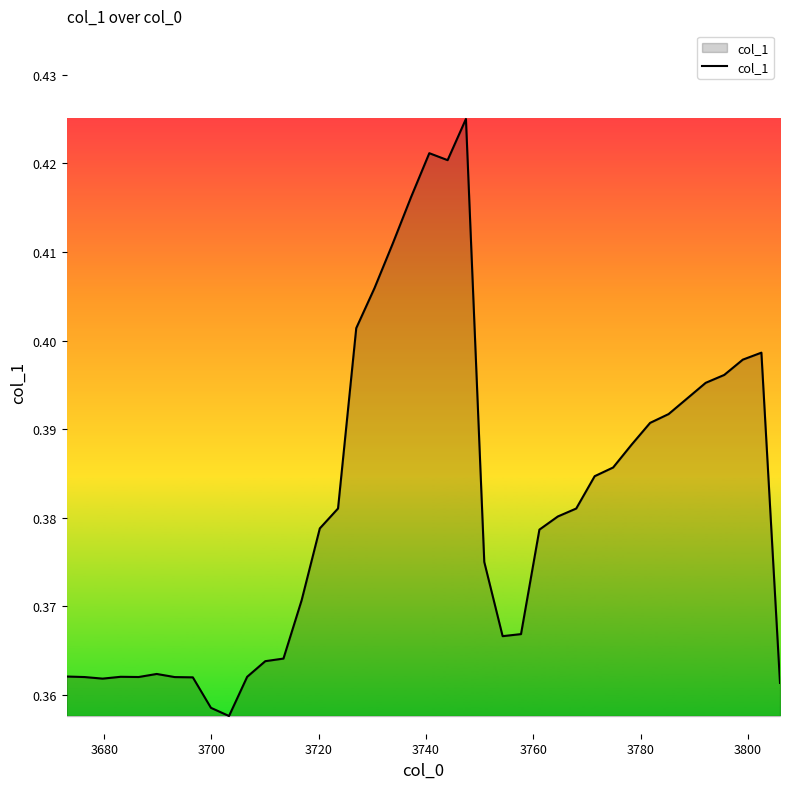

How many lines are shown in the chart?

1